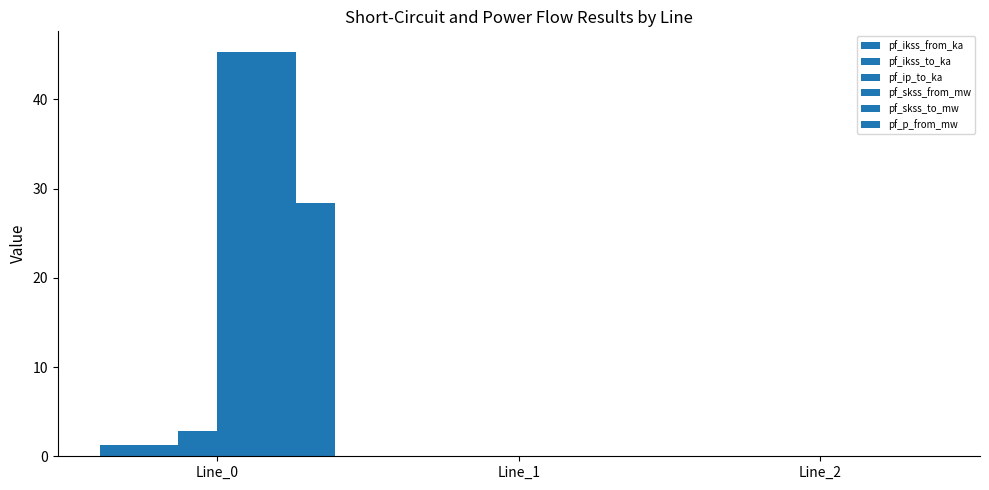

How many distinct data groups are displayed?

6